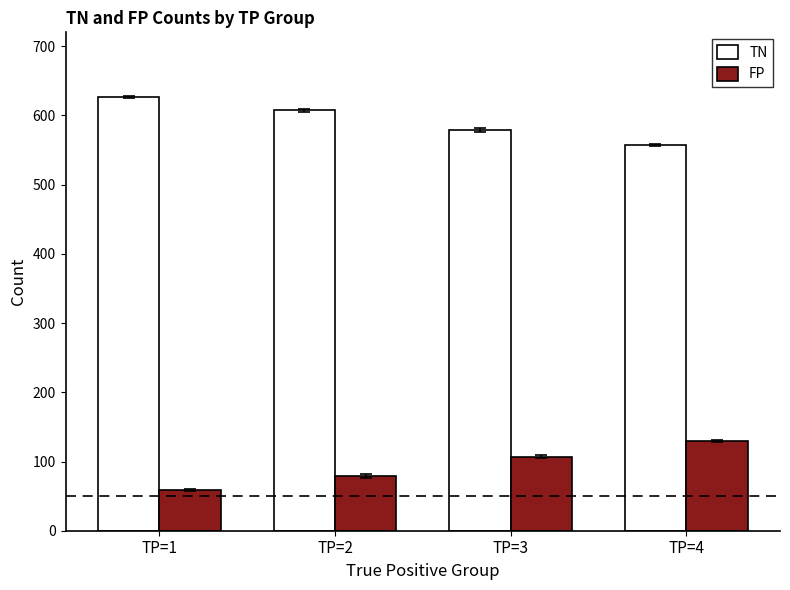

At TP=1, list the series in order from smallest to largest.

FP, TN